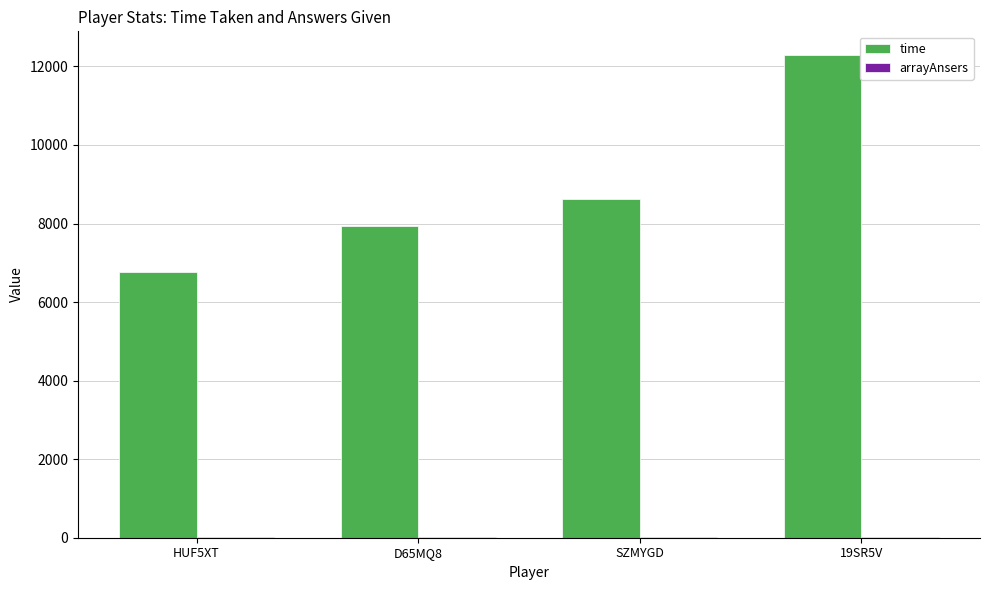

What is the difference between the time values at SZMYGD and 19SR5V?

3644